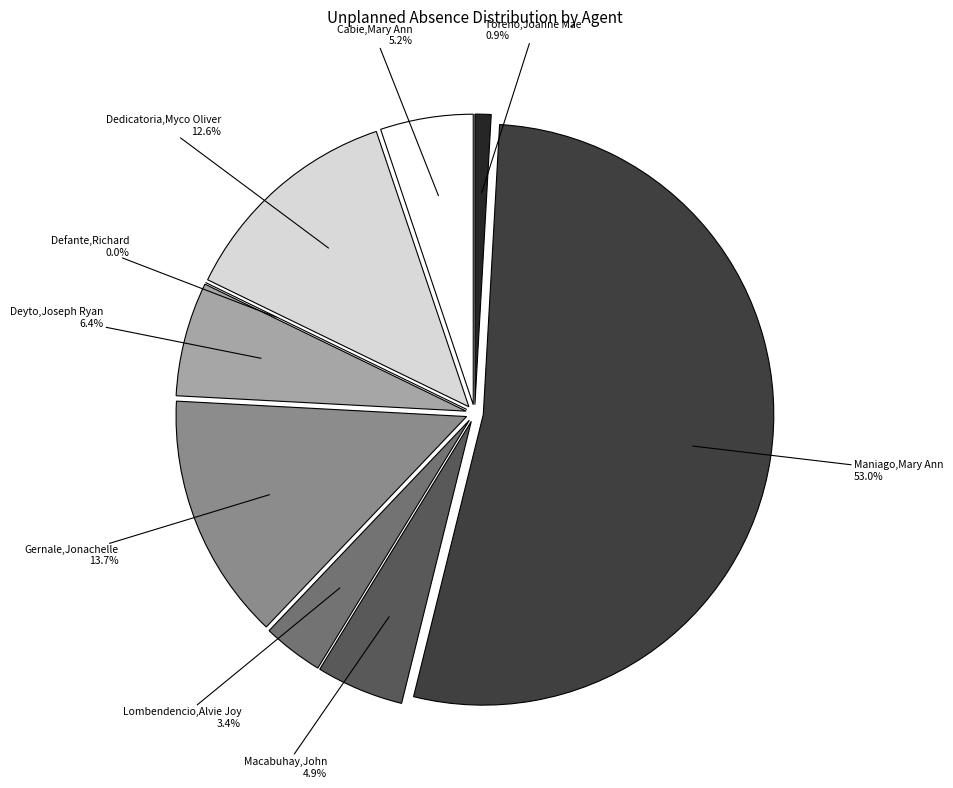

What is the smallest slice in the pie chart?

Defante, Richard